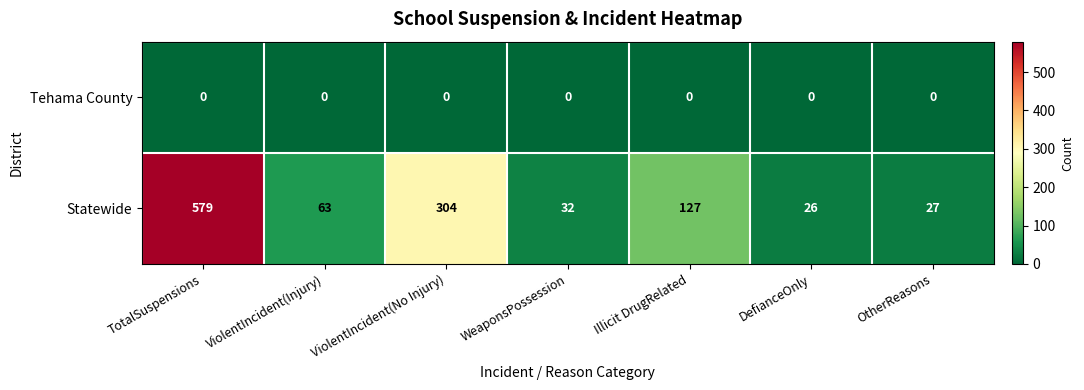

Reading right to left, what are all the values shown in this chart?

Tehama County: OtherReasons=0	DefianceOnly=0	Illicit DrugRelated=0	WeaponsPossession=0	ViolentIncident(No Injury)=0	ViolentIncident(Injury)=0	TotalSuspensions=0
Statewide: OtherReasons=27	DefianceOnly=26	Illicit DrugRelated=127	WeaponsPossession=32	ViolentIncident(No Injury)=304	ViolentIncident(Injury)=63	TotalSuspensions=579